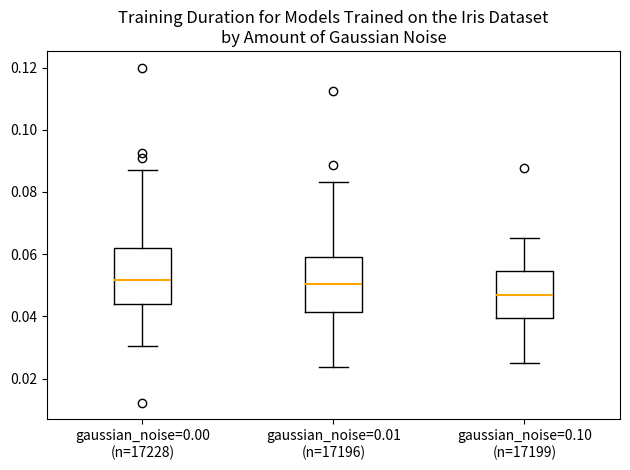

Reading left to right, read every box against the y-axis: the position of its median line, the range the box covers, and the ends of its whiskers. The values are not printed on the chart, so give them approximately, as read against the axis.

gaussian_noise=0.00 (n=17228): median 0.052, box 0.044 to 0.062, whiskers 0.030 to 0.088
gaussian_noise=0.01 (n=17196): median 0.050, box 0.042 to 0.060, whiskers 0.024 to 0.084
gaussian_noise=0.10 (n=17199): median 0.046, box 0.040 to 0.054, whiskers 0.026 to 0.066